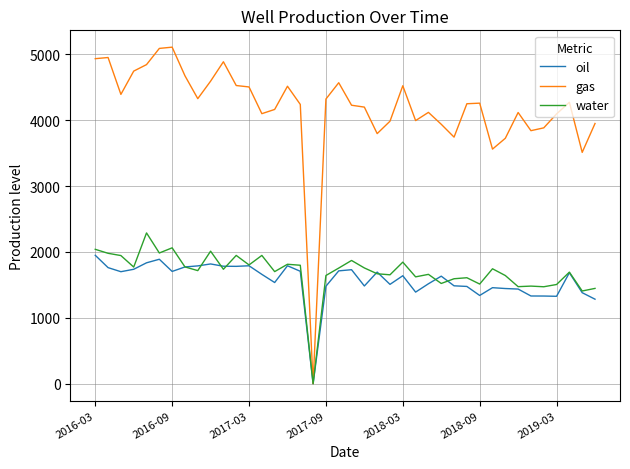

Which series has the largest range (max minus min)?

gas